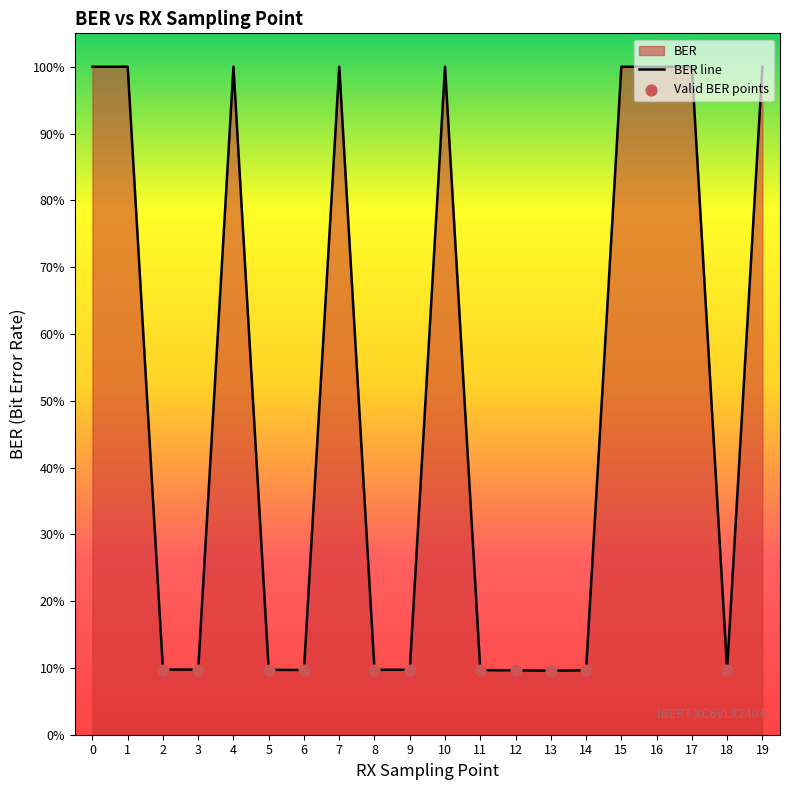

Which has a higher value, 11 or 5?

5